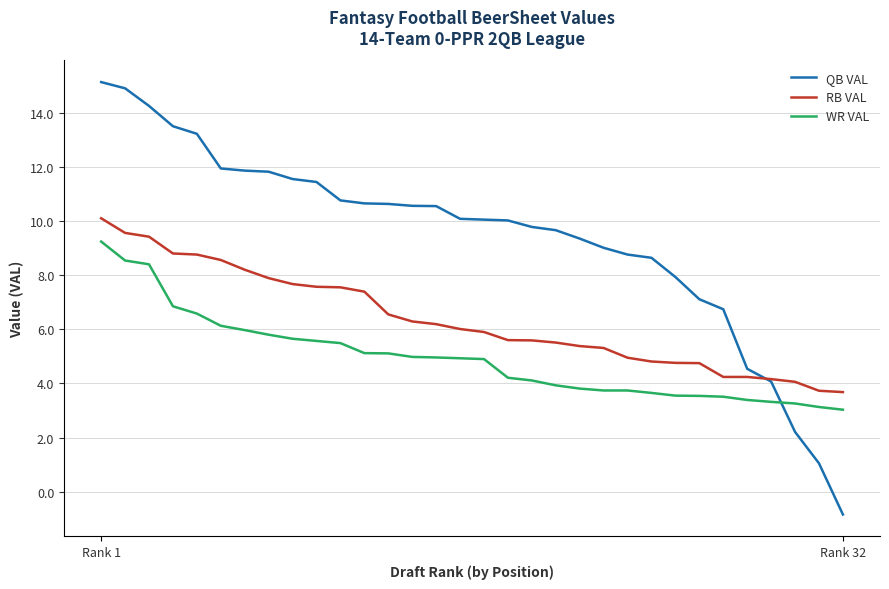

Which series has the largest range (max minus min)?

QB VAL